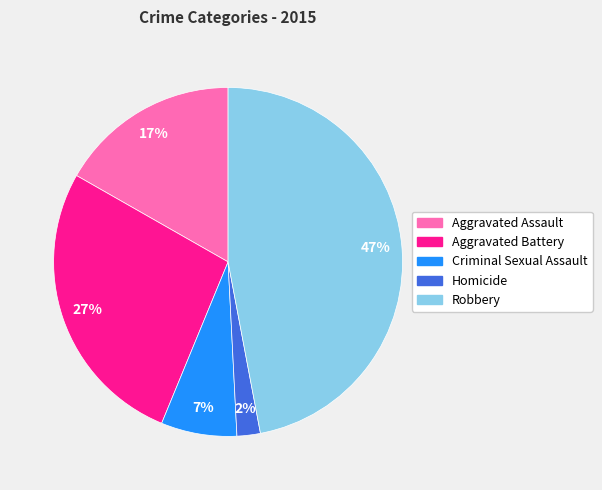

Which category has the smallest portion of the pie?

Homicide